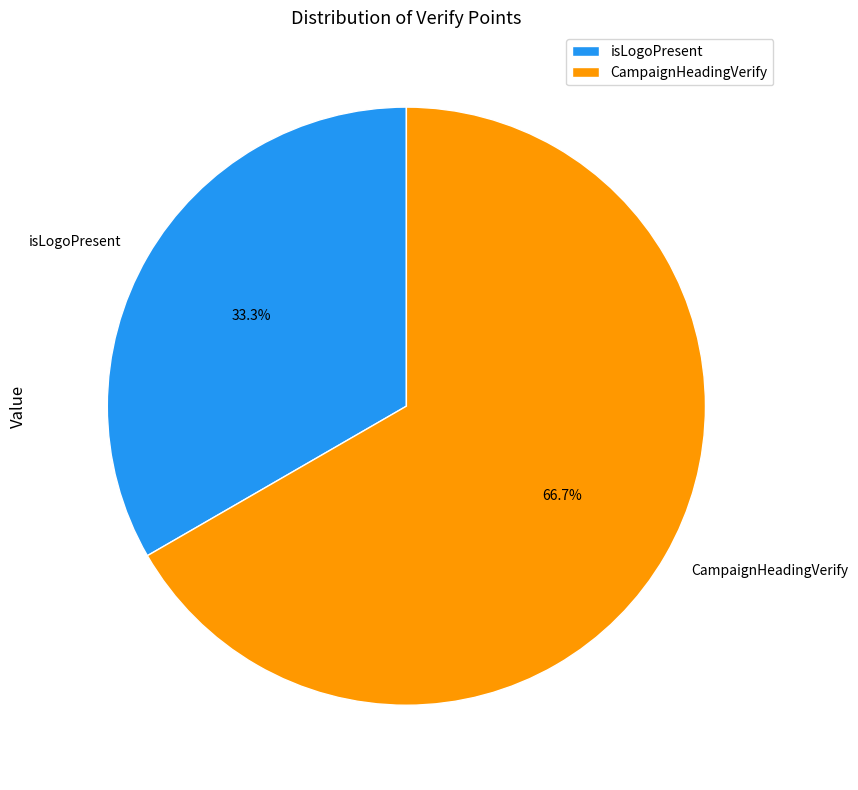

Rank the categories by value from lowest to highest.

isLogoPresent, CampaignHeadingVerify